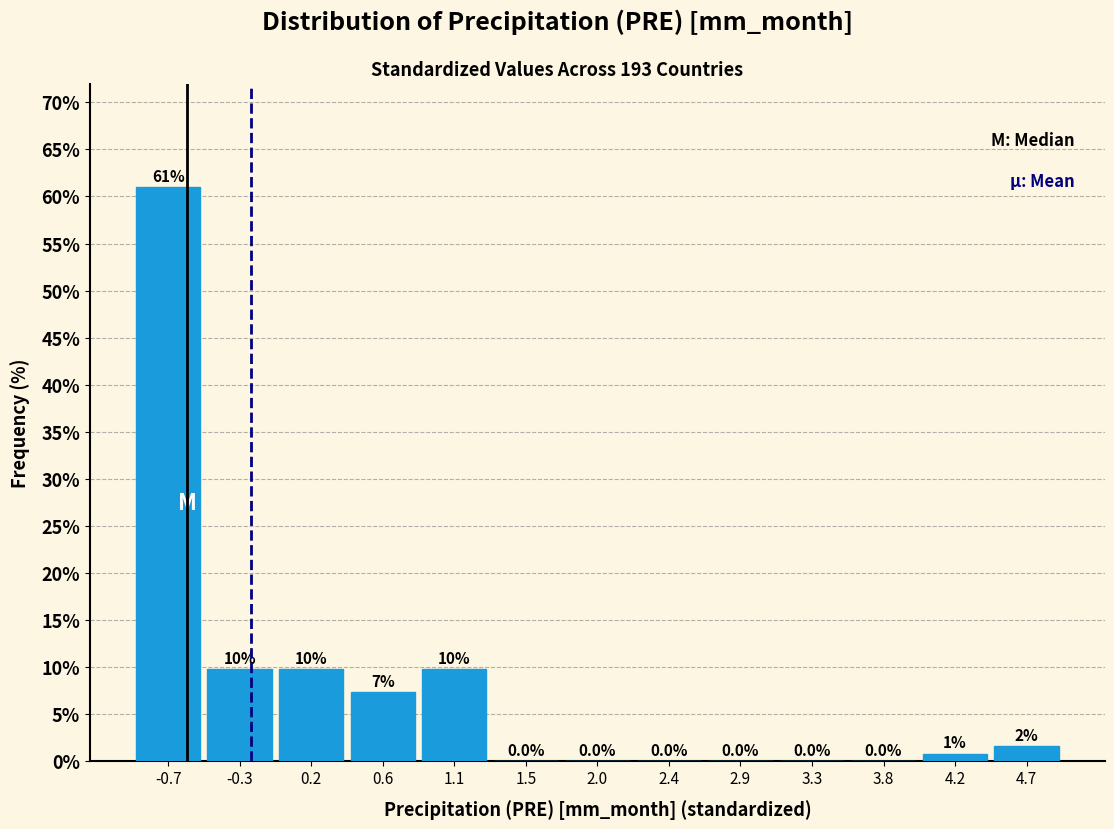

Which range on the x-axis has the tallest bar?

-0.95 to -0.50